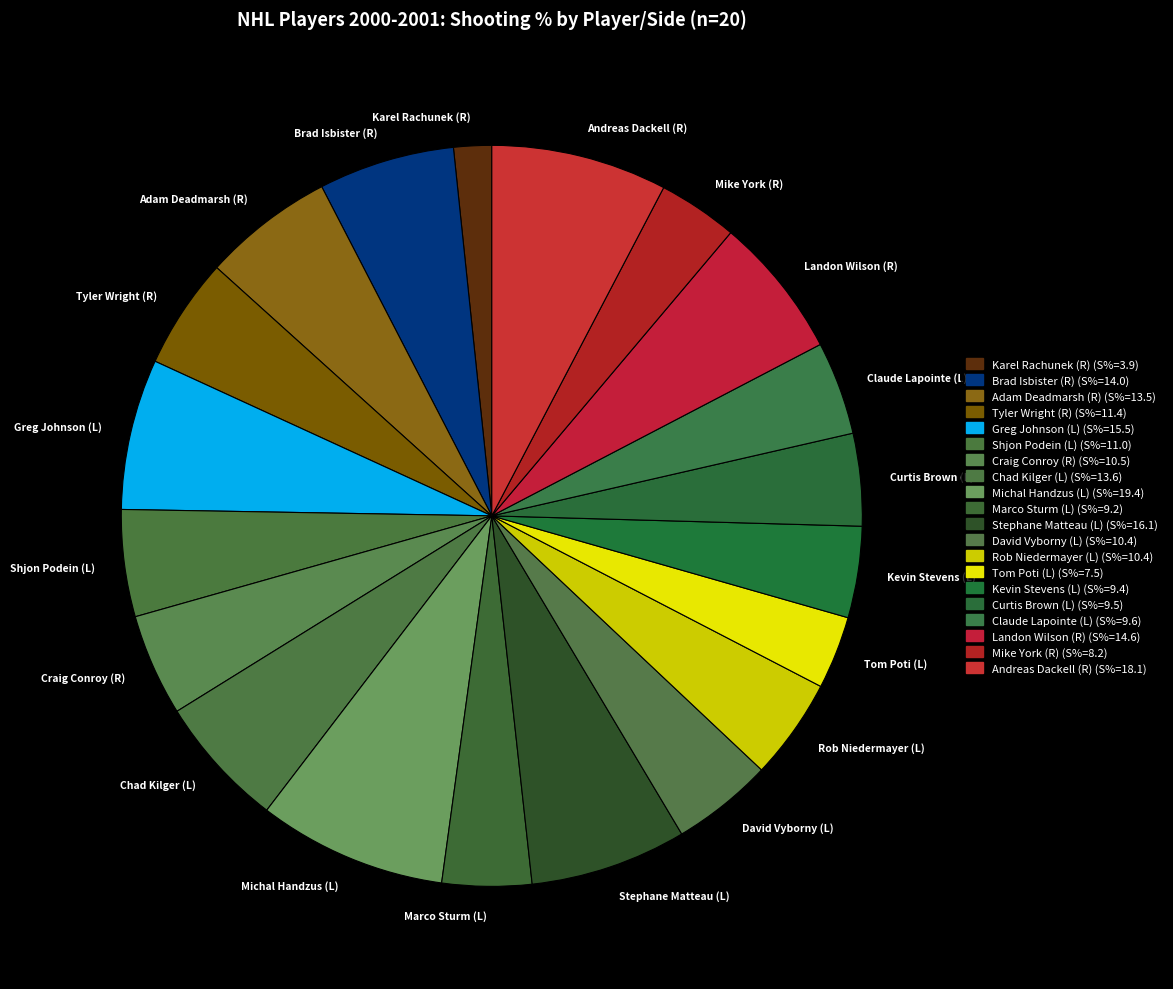

True or false: Mike York (R) accounts for 3% of the total.

True